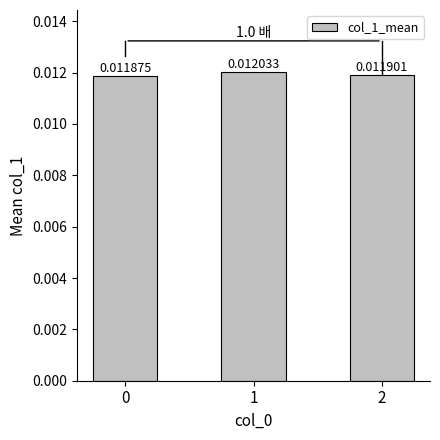

Does the chart contain any negative values?

No